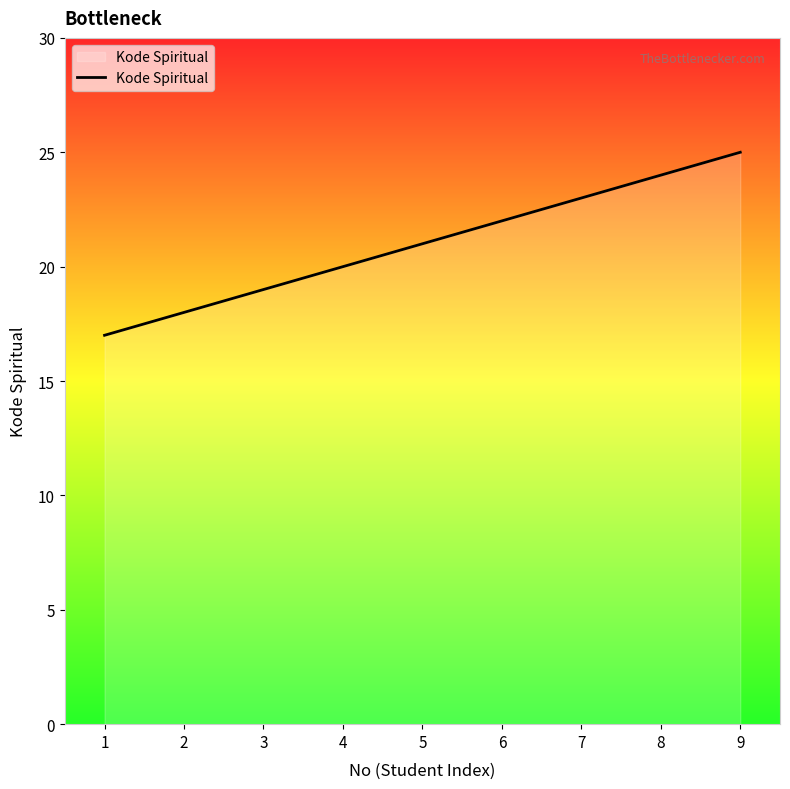

The chart shows a value of 20 at 4. True or false?

True